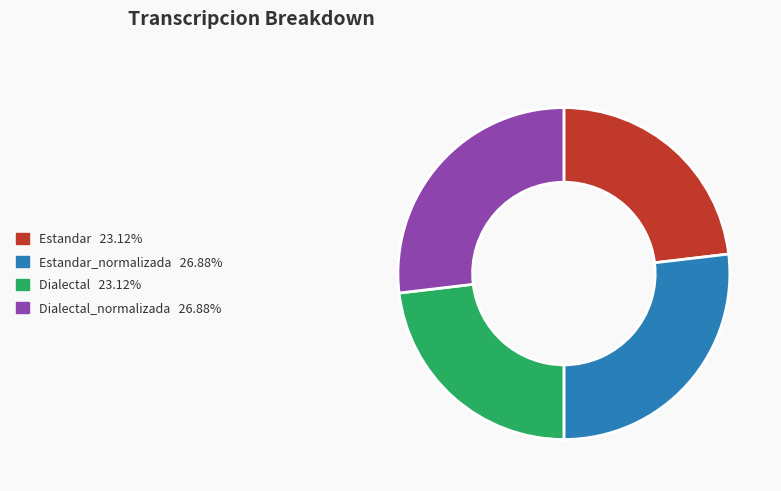

Is there any slice that represents more than half of the pie?

No